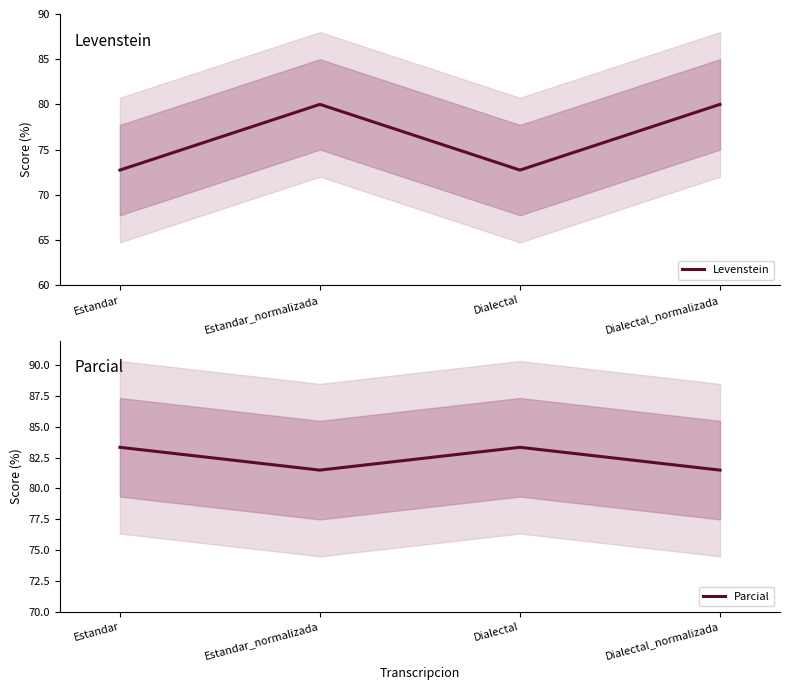

Rank the series at Dialectal_normalizada from lowest to highest value.

Levenstein, Parcial